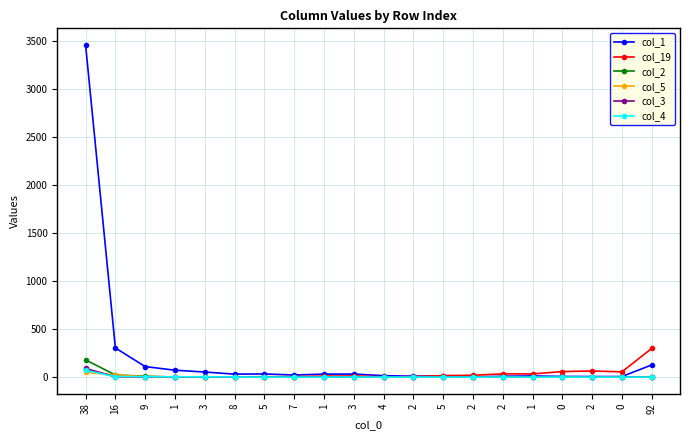

How many lines are shown in the chart?

6